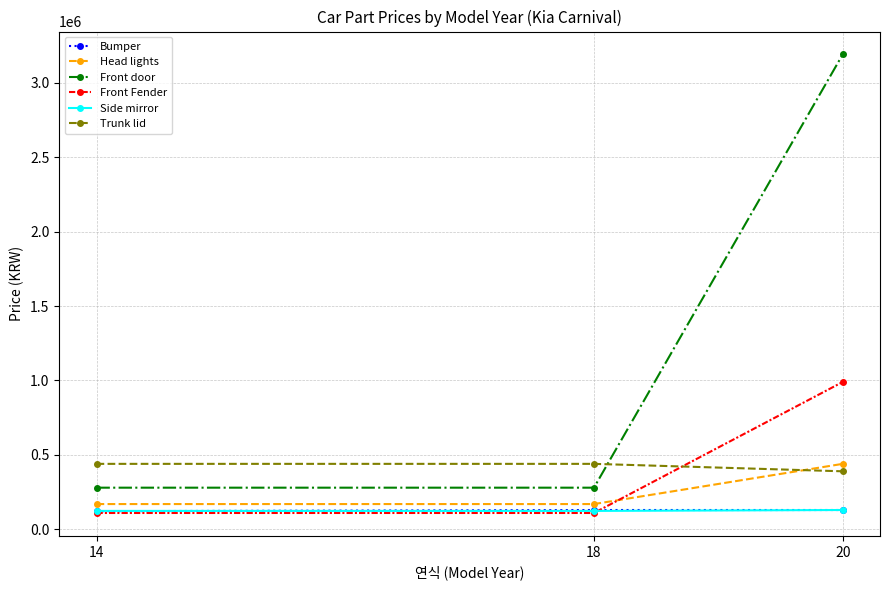

What is the highest value of the Bumper series?

130000